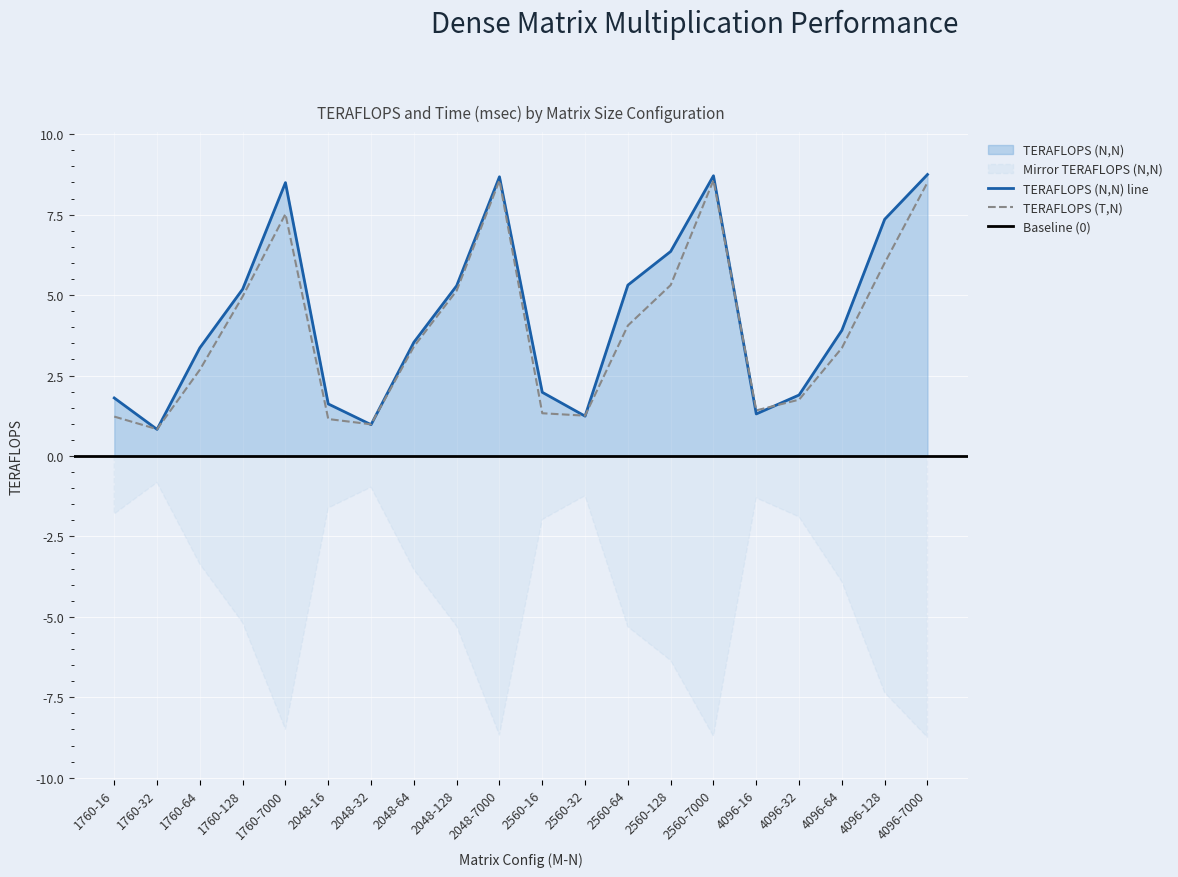

What is the approximate value of TERAFLOPS (N,N) at 2048-32?

1.0